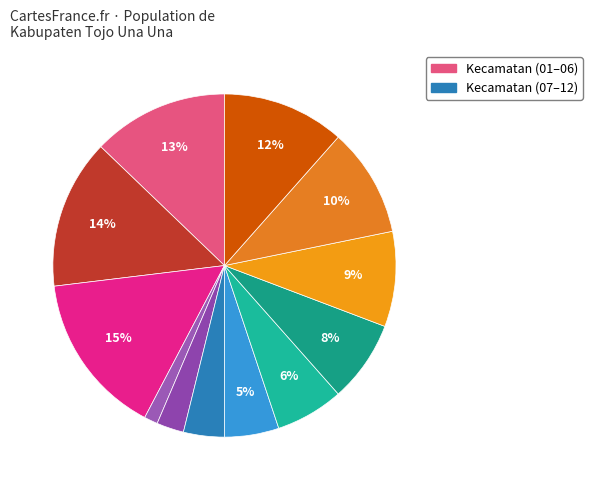

How many segments does this pie chart have?

12